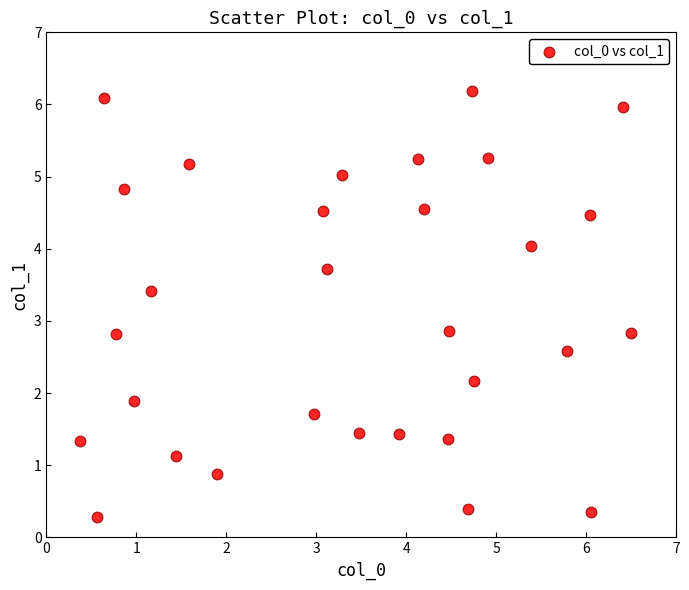

What is the range of Y values (max minus min)?

5.9